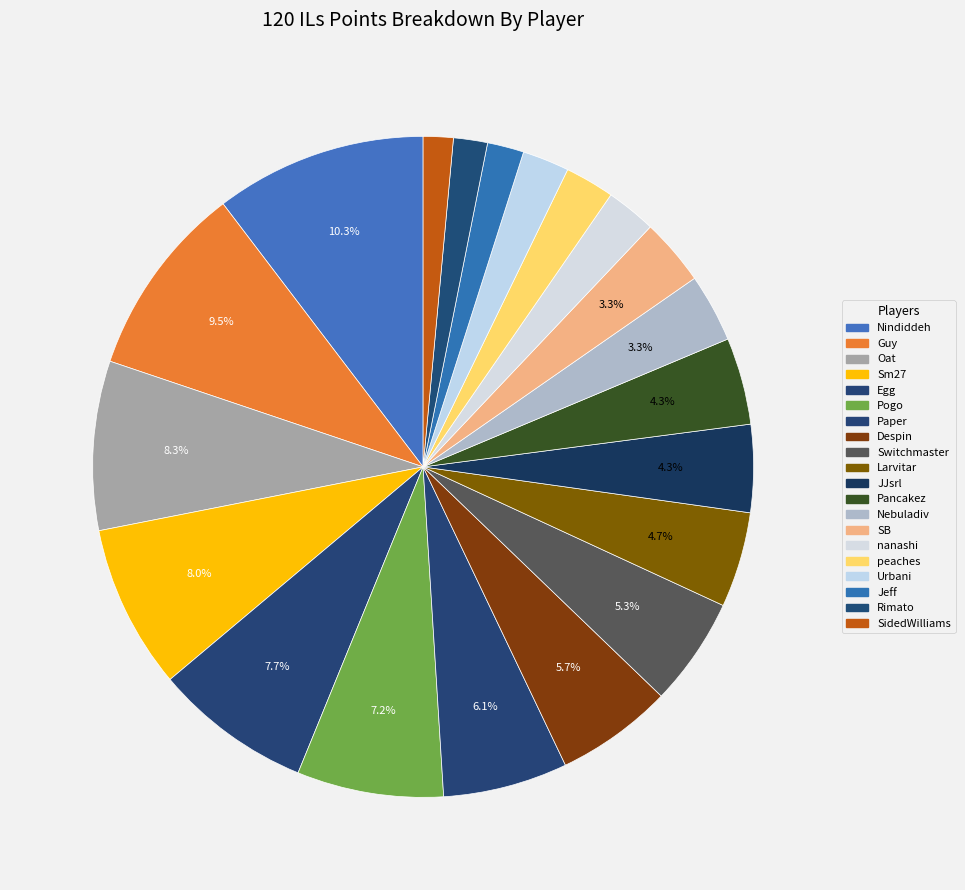

How many slices are in this pie chart?

20